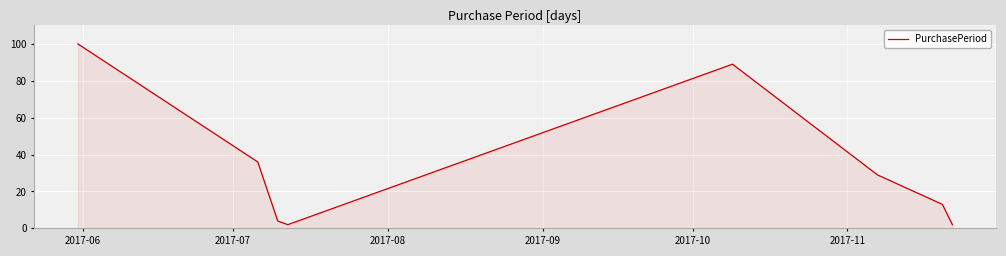

How many categories are shown in the chart?

8